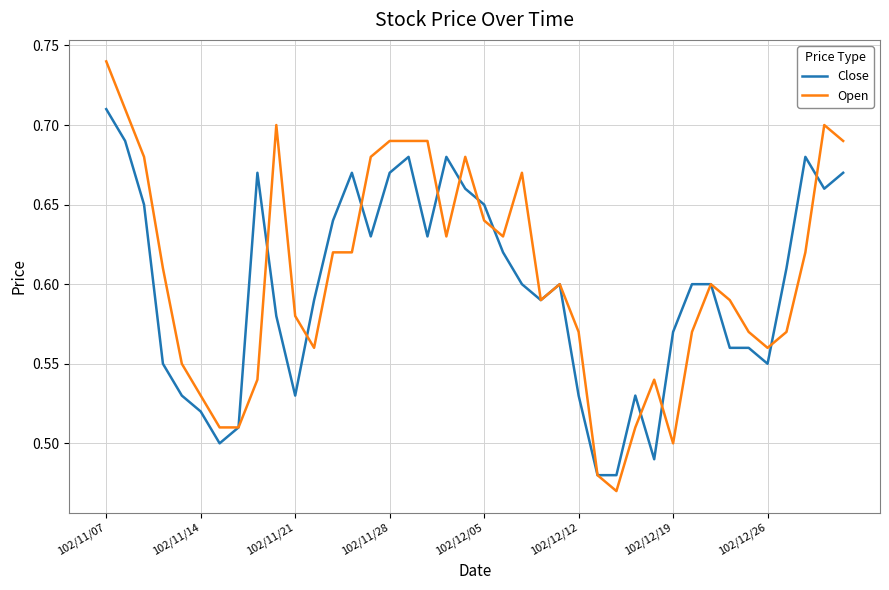

List the series in order of their peak value, highest first.

Open, Close